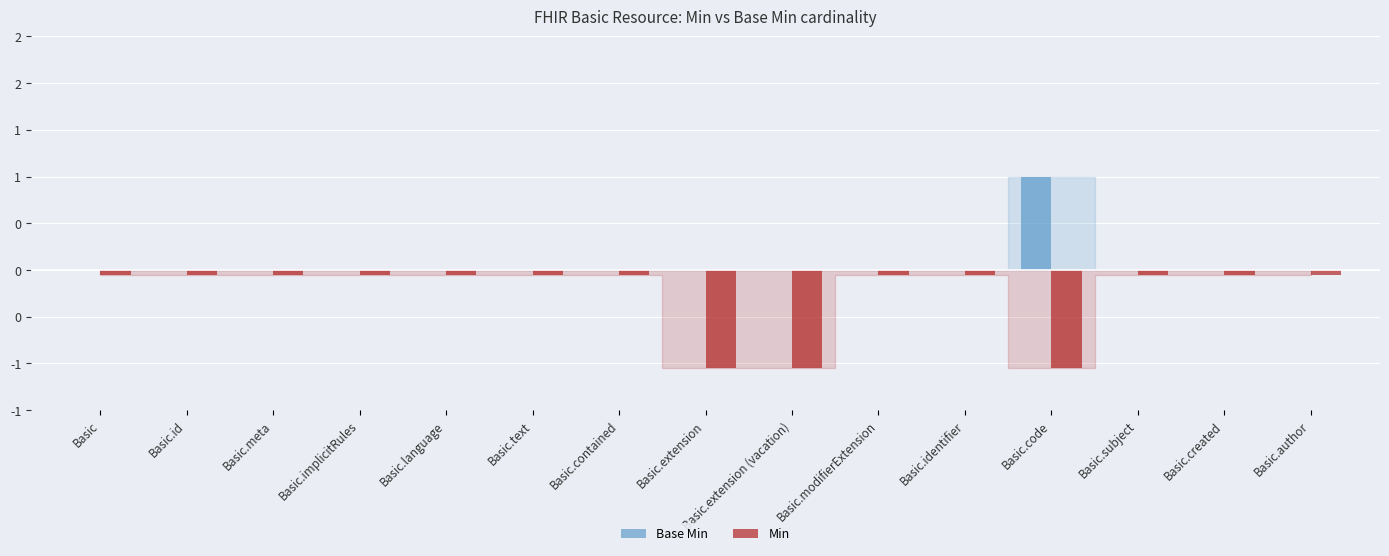

What is the average value of the Base Min series?

0.1